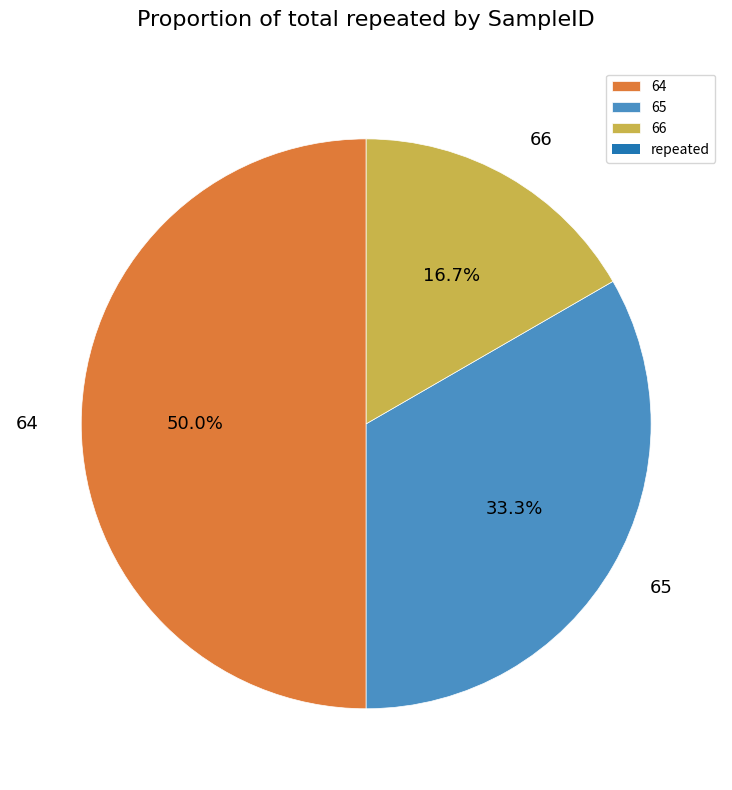

True or false: 66 accounts for 24% of the total.

False